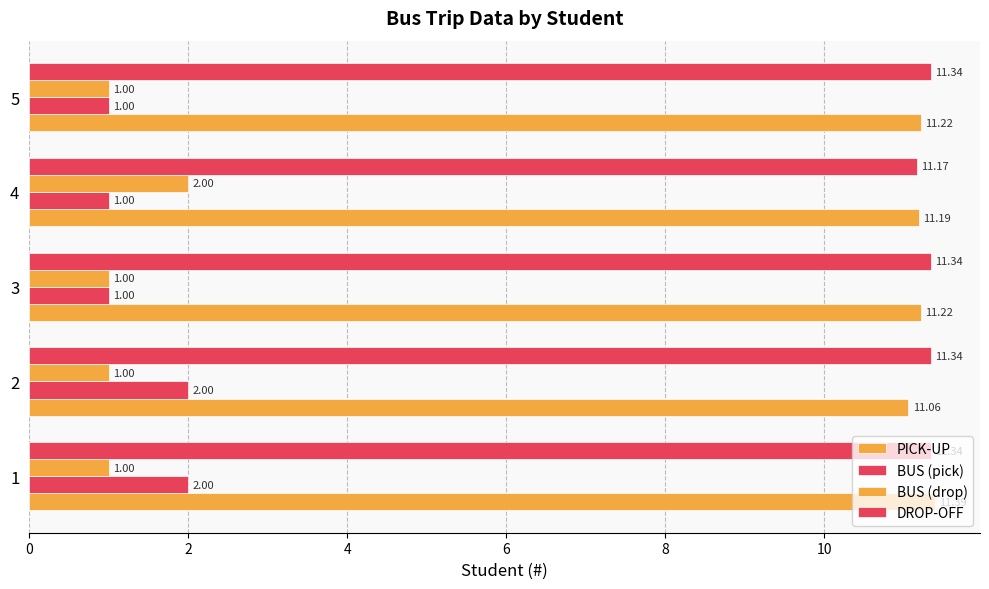

What is the average value of the BUS (pick) series?

1.4